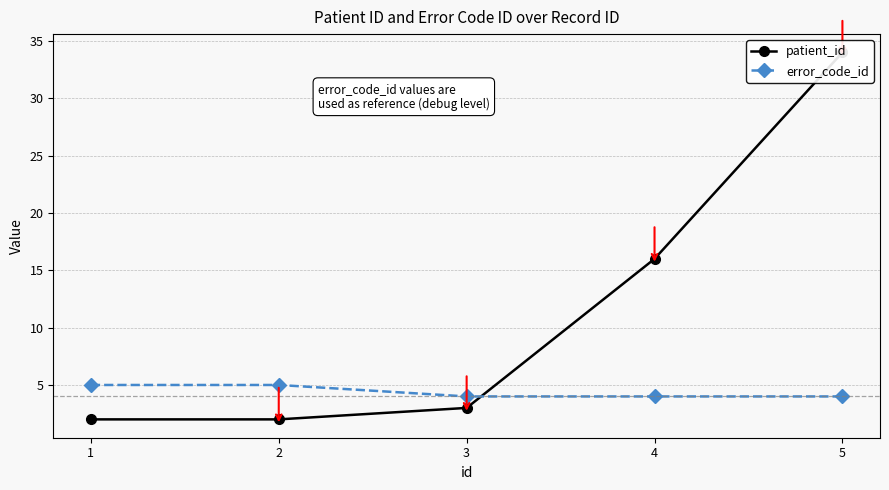

How many data points in error_code_id are above 4?

2